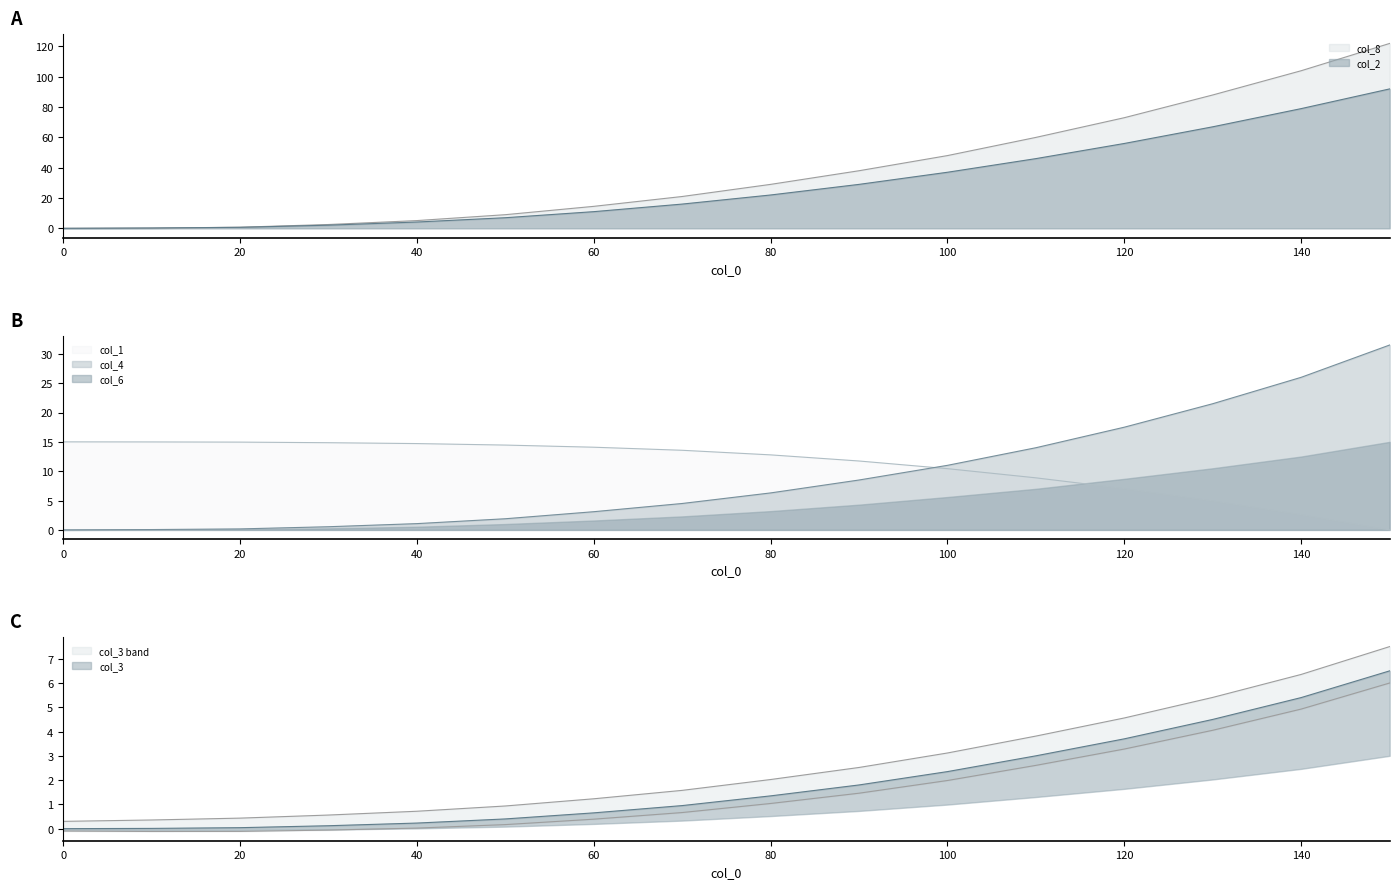

Is the value of col_4 at 140 greater than the value of col_1 at 80?

Yes